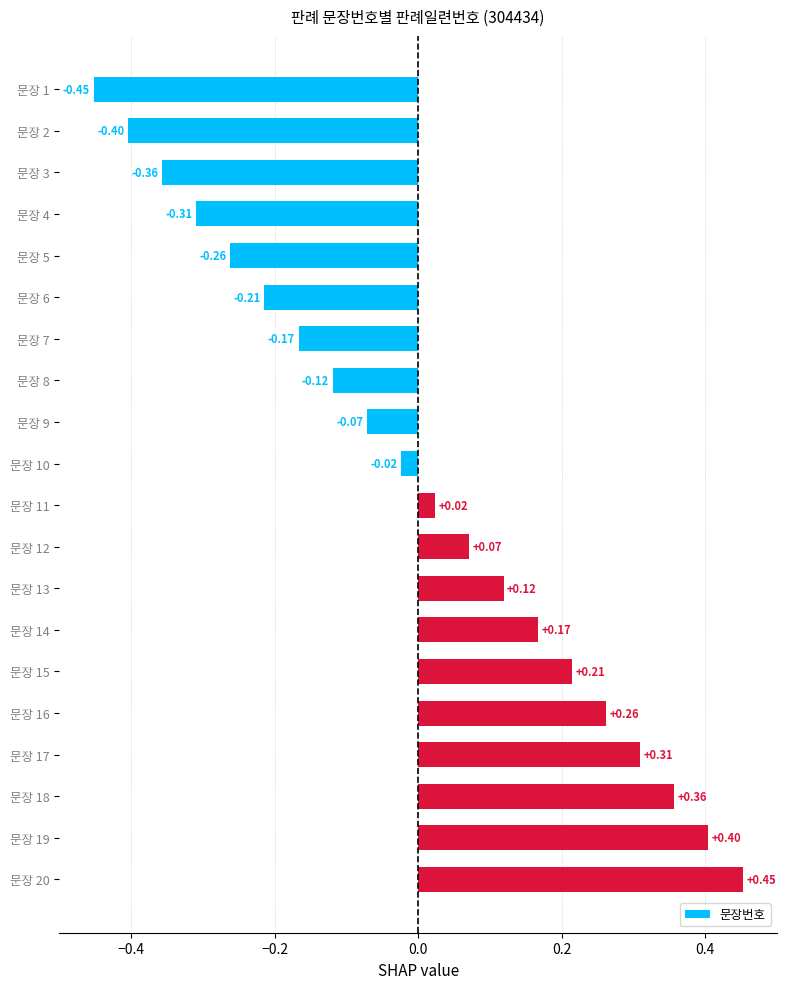

What is the sum of the values at 문장 11 and 문장 1?

-0.4